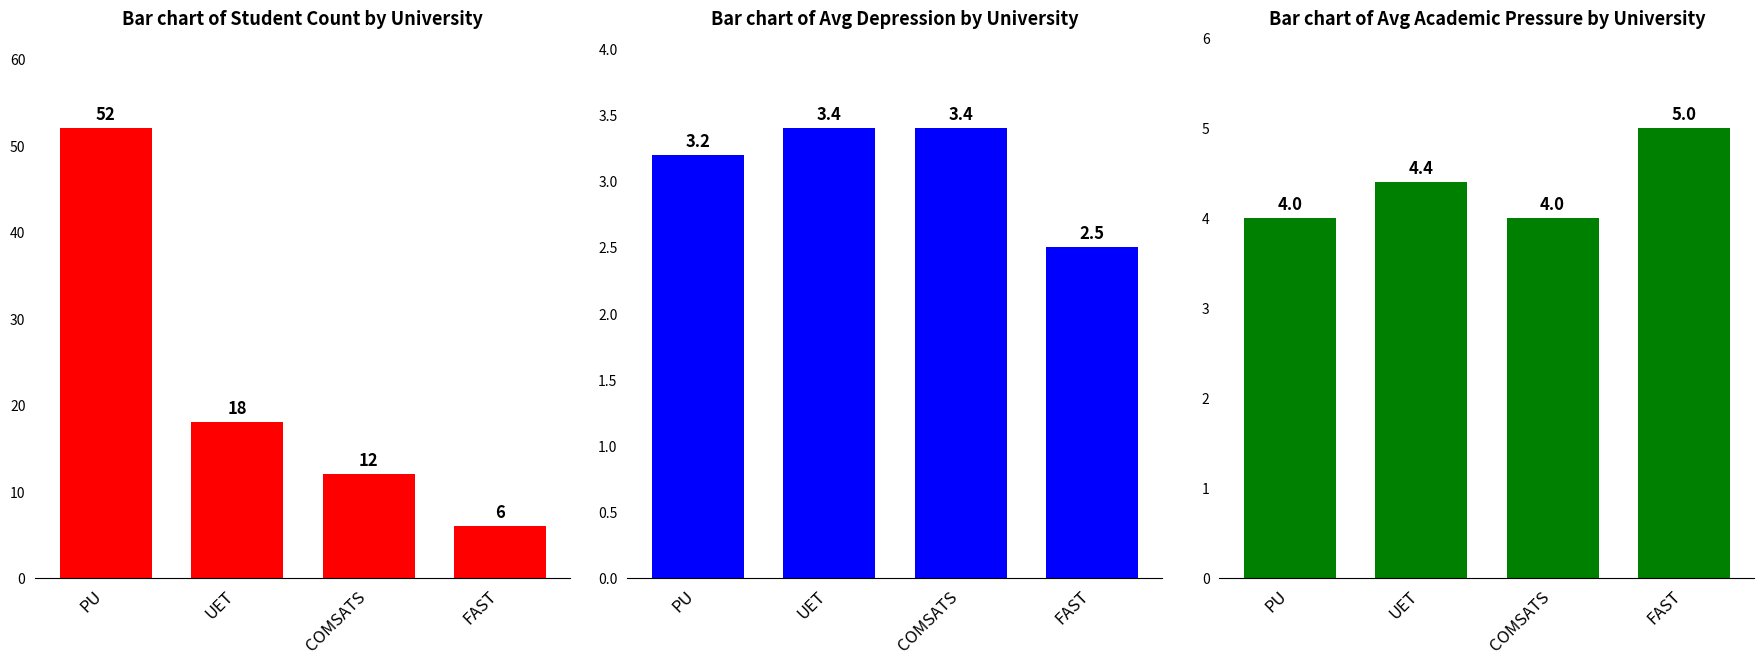

What is the label of the 1st bar from the left?

PU